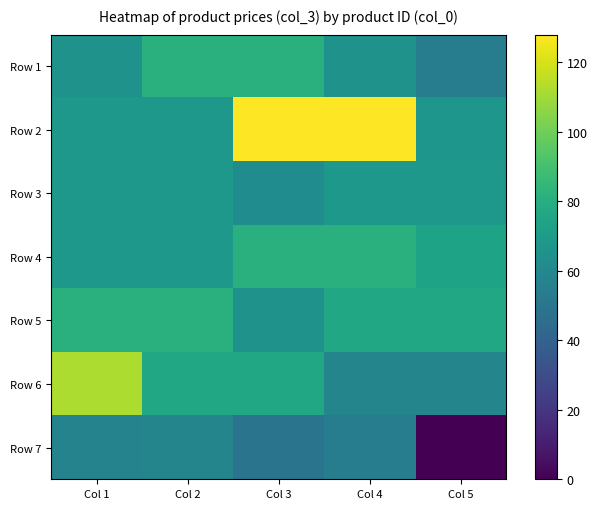

List the series in order of their peak value, lowest first.

Row 7, Row 3, Row 1, Row 4, Row 5, Row 6, Row 2